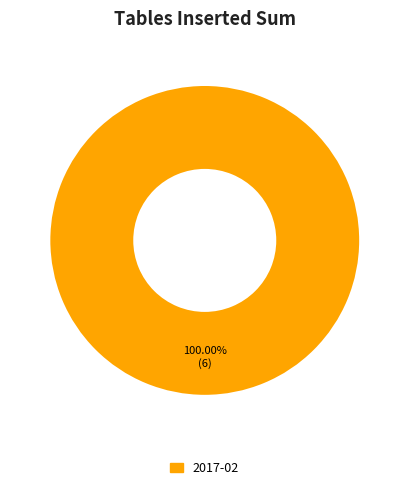

Is there a majority slice in this chart?

Yes